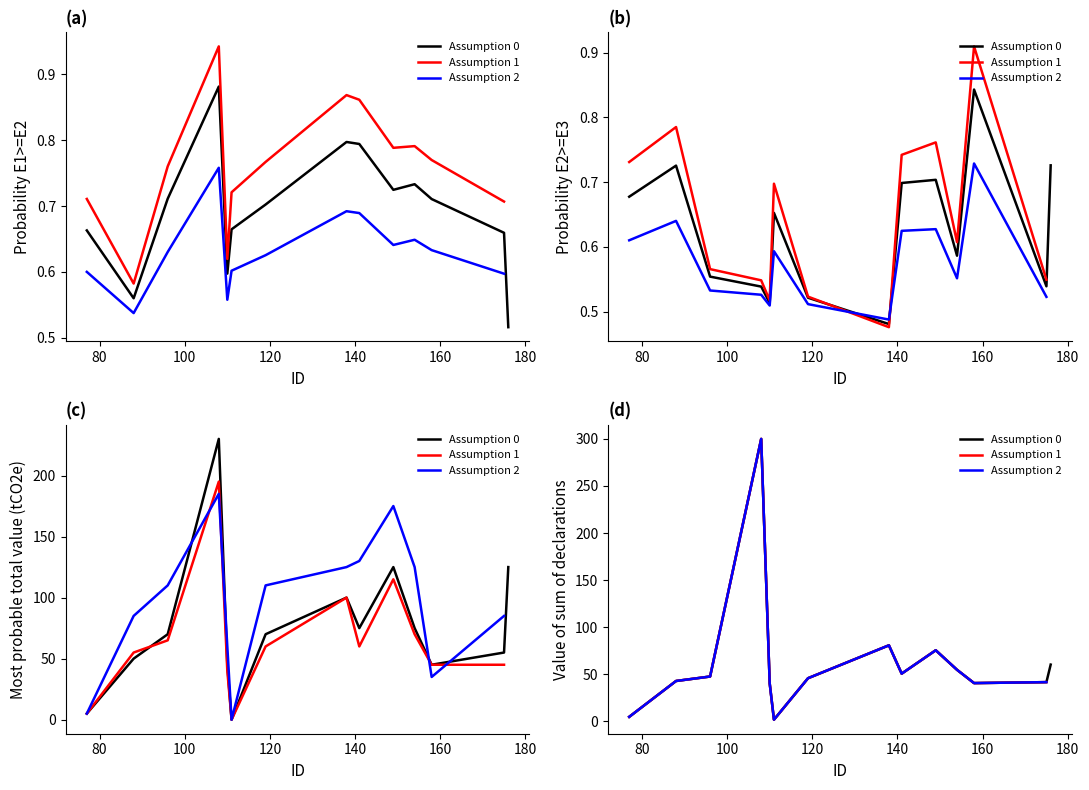

What is the greatest value displayed?

300.0